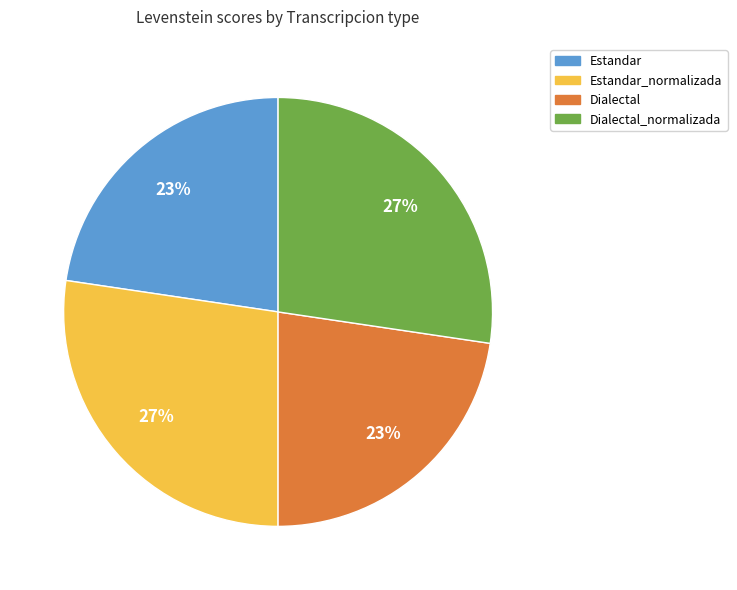

To the nearest percent, what is the average slice percentage?

25%